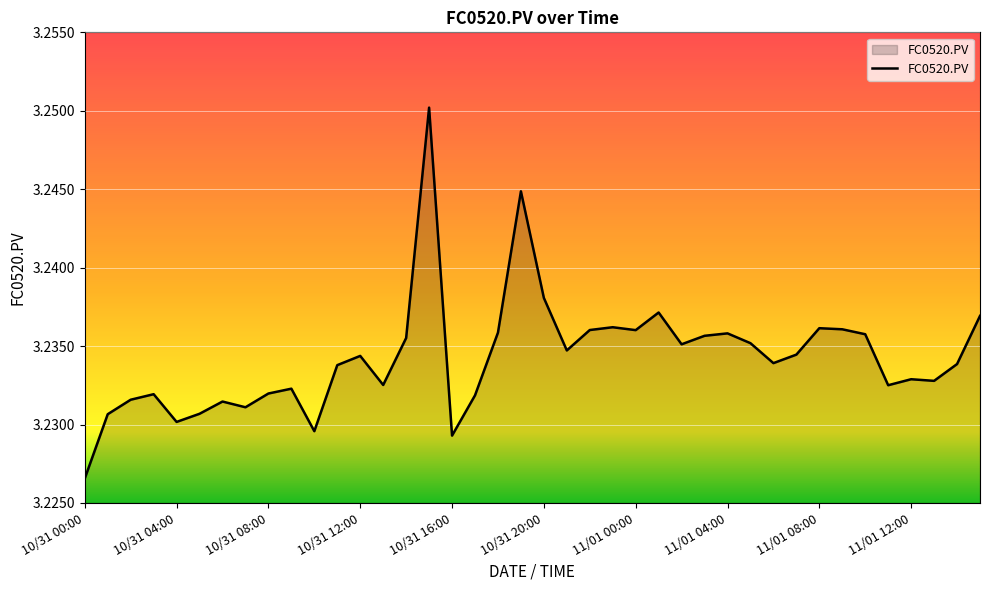

Does the chart have visible grid lines?

Yes